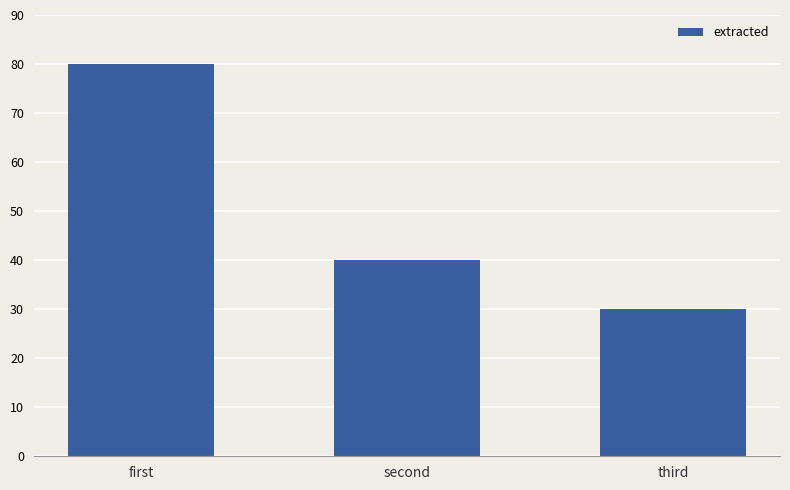

What is the sum of the values at third and second?

70